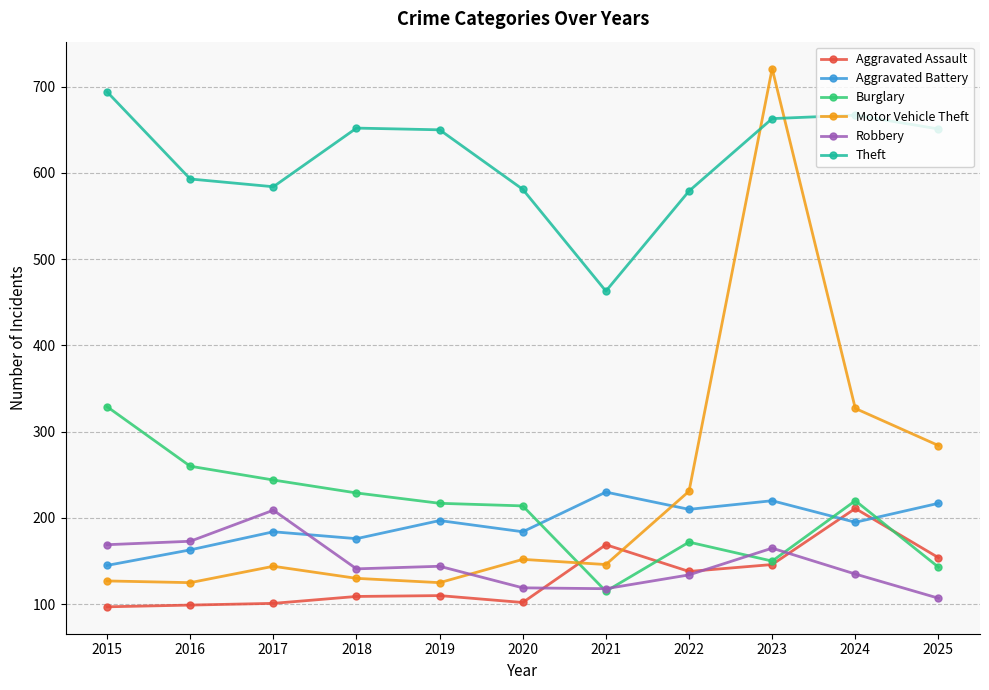

What is the sum of all Aggravated Battery values?

2121